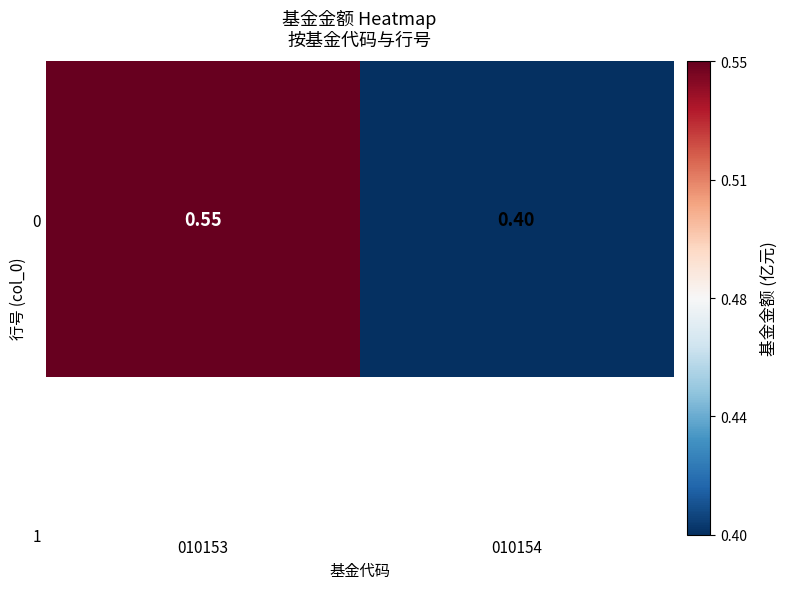

Rank the categories by value from highest to lowest.

010153, 010154